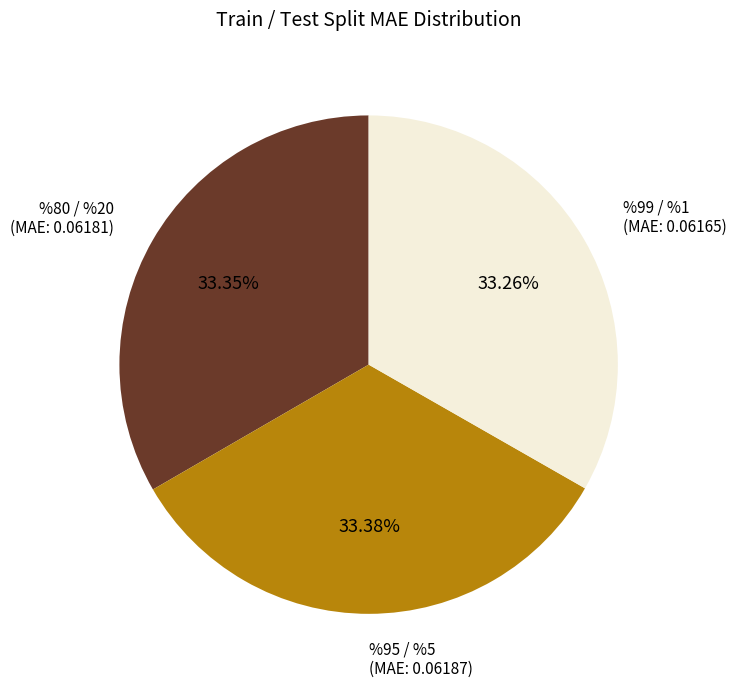

Combined, do %80 / %20 and %95 / %5 account for over 50%?

Yes